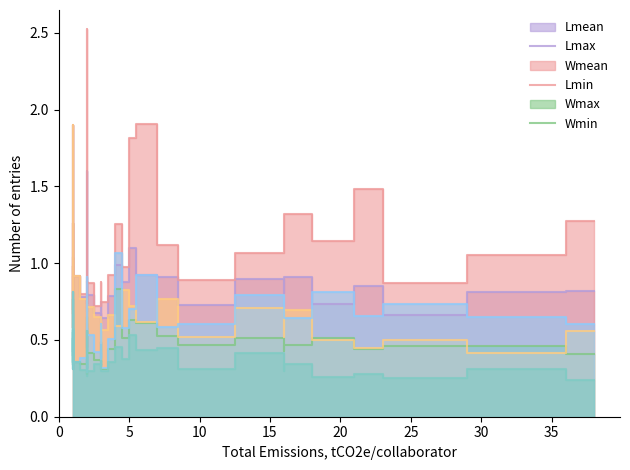

Where is the first local minimum for Lmin?

1